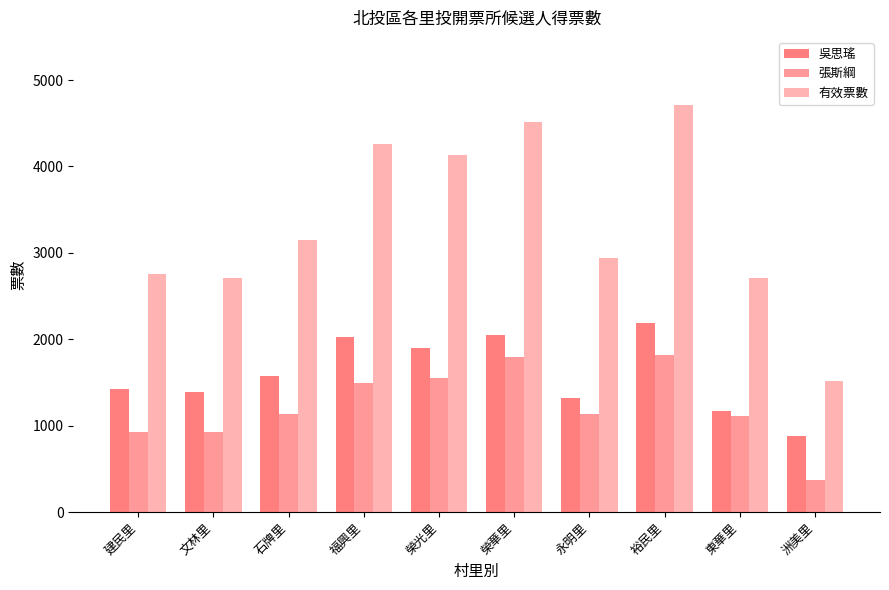

What is the sum of all 吳思瑤 values?

15922